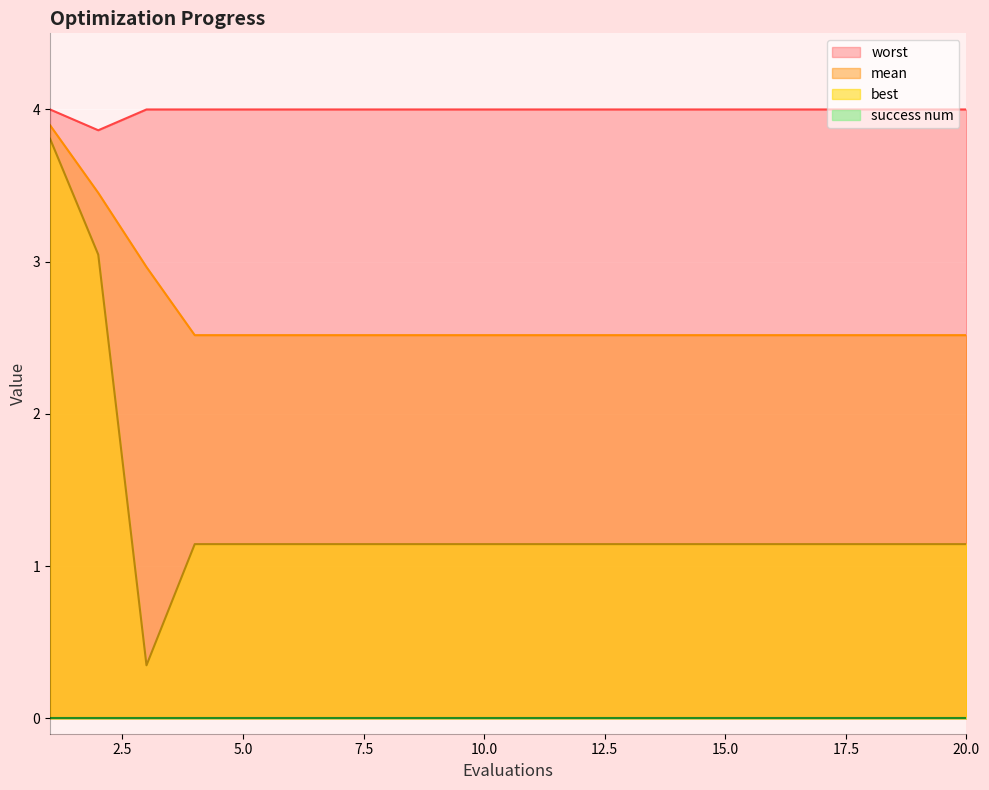

What is the greatest value displayed?

4.0